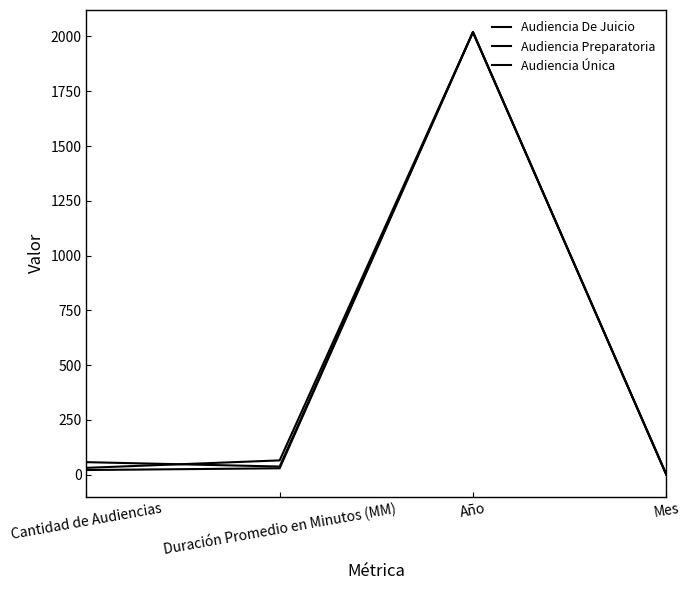

At which category does Audiencia Preparatoria reach its first local peak?

Año